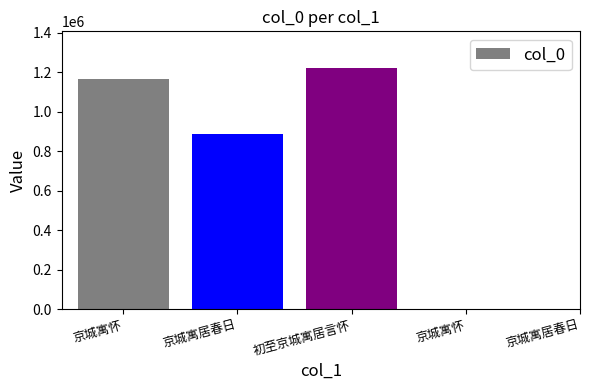

How many categories are shown in the chart?

5